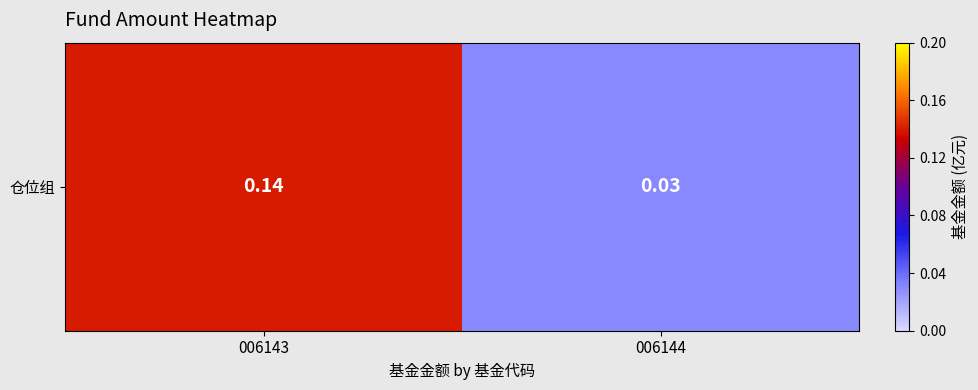

Where is the data nearest to the value 0?

006144